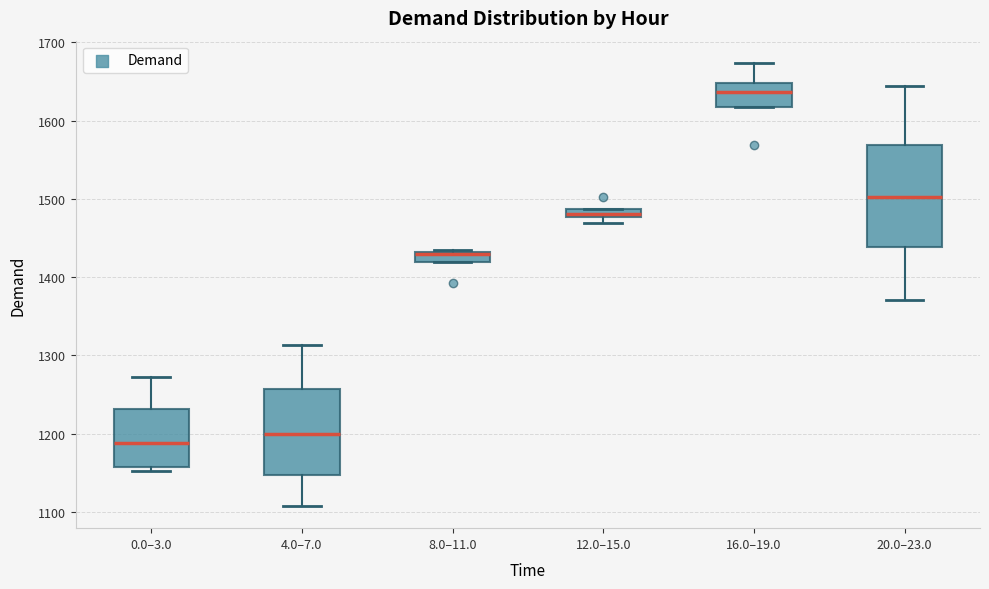

Where does the upper whisker of the box for 16.0–19.0 end on the y-axis? The values are not printed on the chart, so give them approximately, as read against the axis.

1670